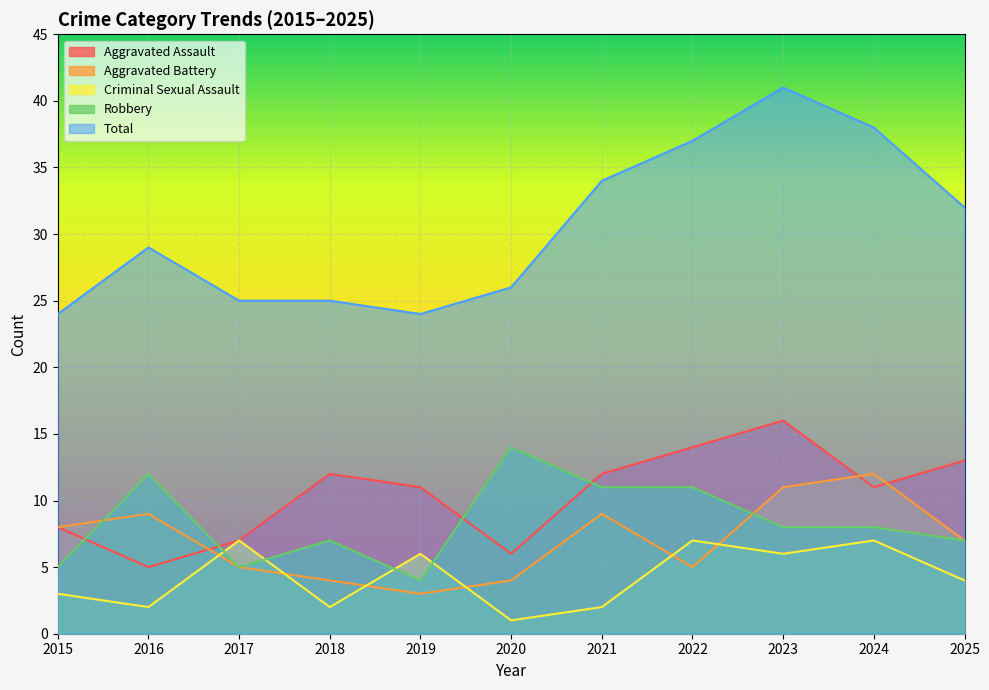

True or false: Robbery has a value of 6 at 2019.

False